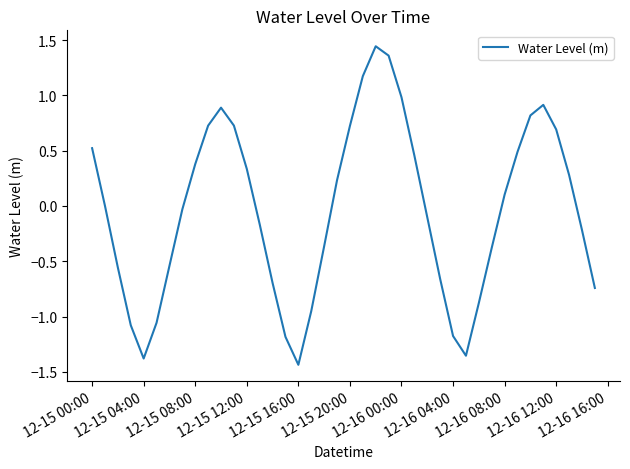

What is the maximum value shown in the chart?

1.4